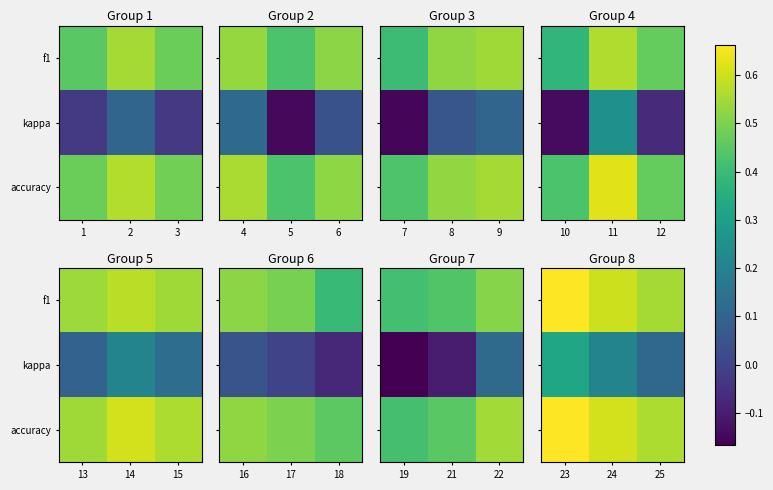

What is the total value across all series at 24?

1.4